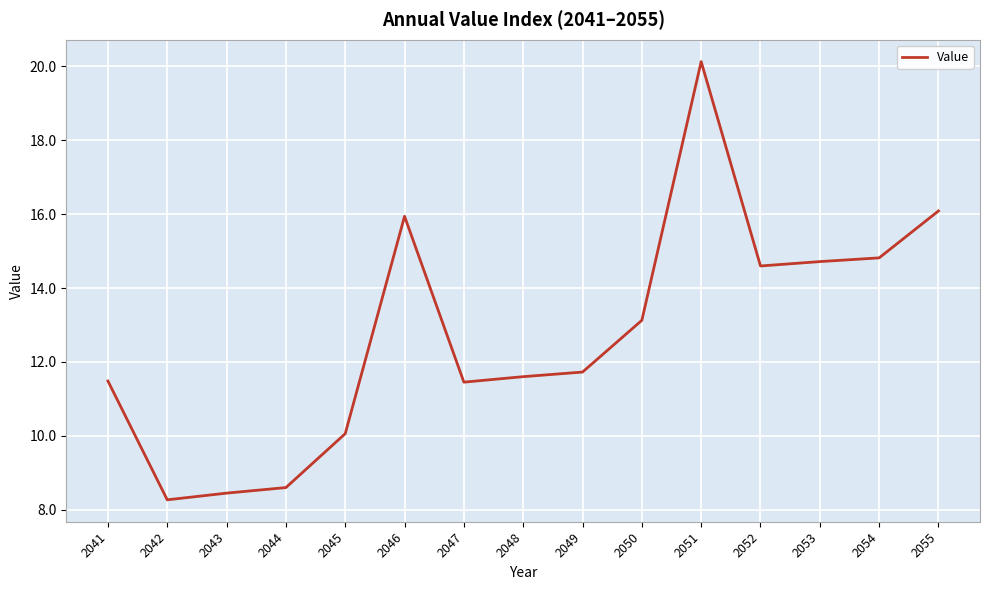

Where does the data first go above 11?

2041